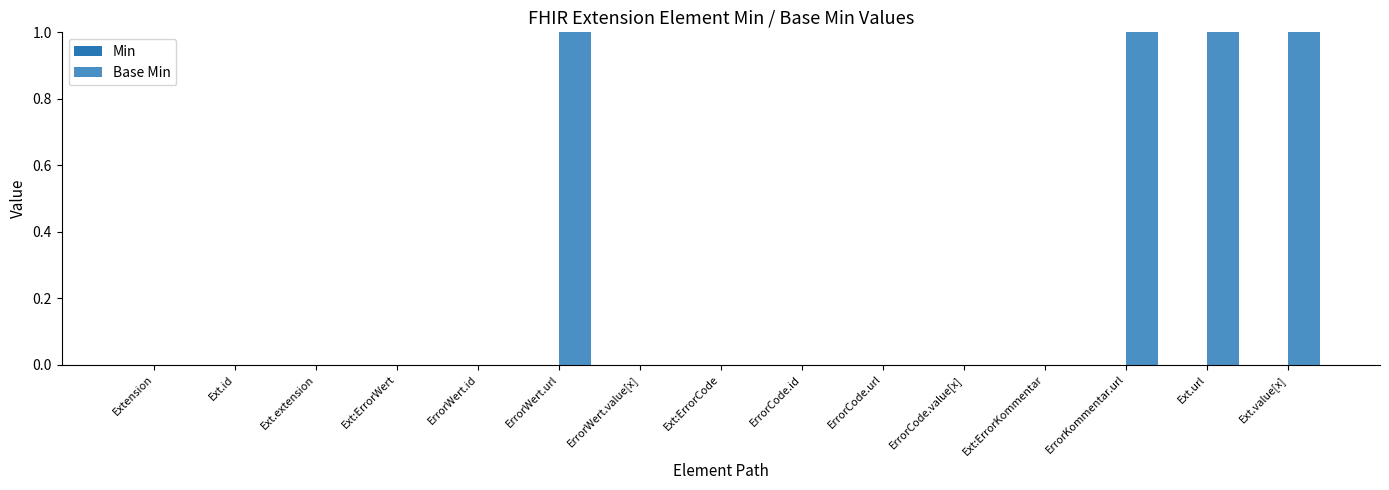

What is the sum of all values?

4